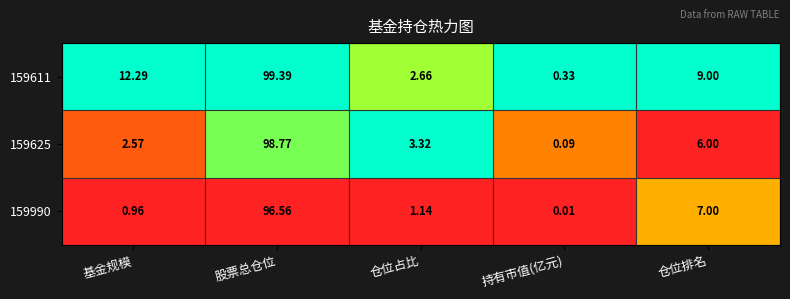

At which category is the sum across all series the highest?

股票总仓位